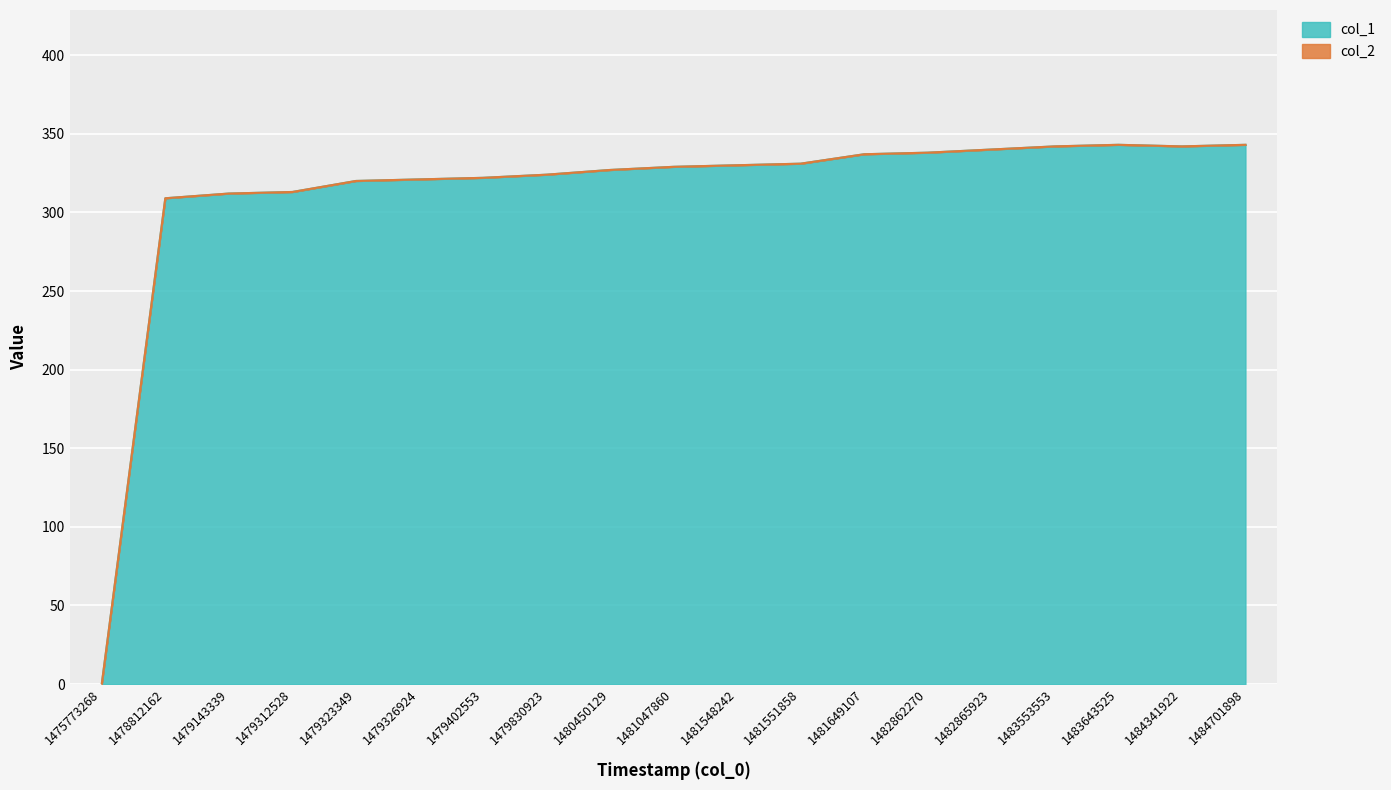

Which has a higher value, 1475773268 or 1479402553?

1479402553